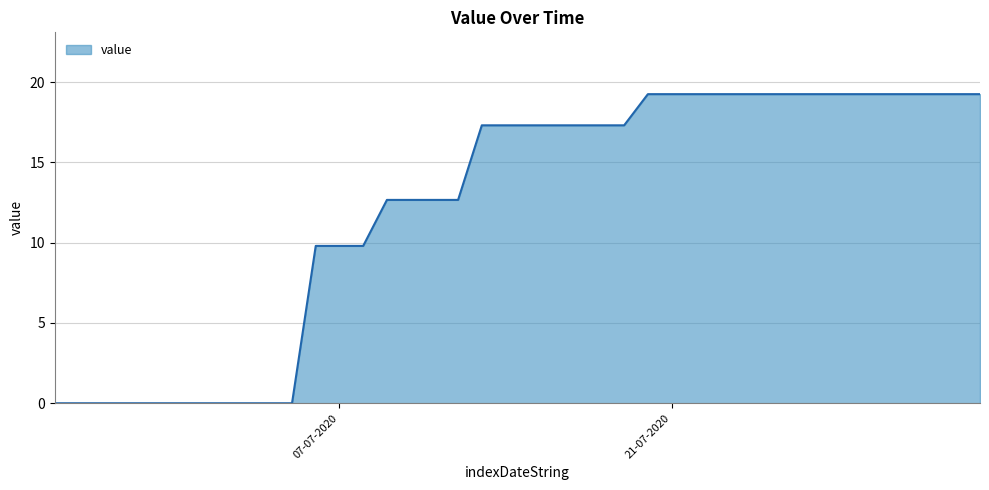

What is the difference between the maximum and minimum values?

19.3